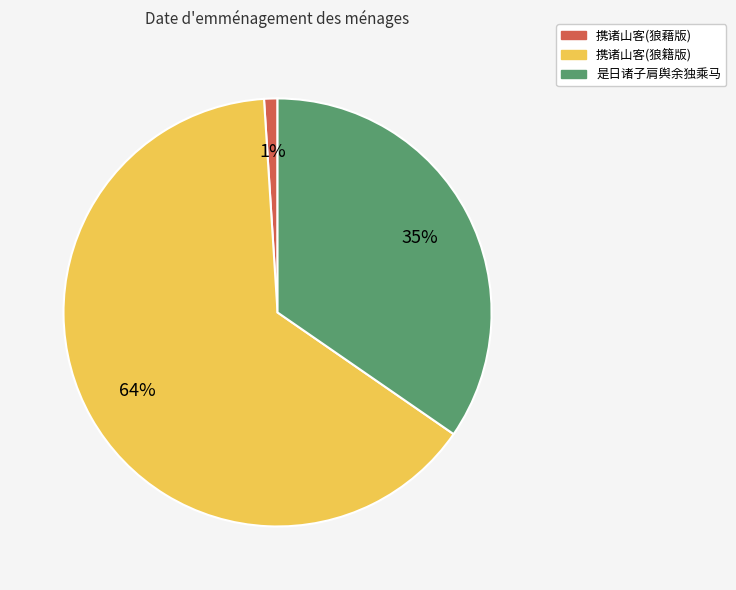

To the nearest percent, what percentage of the pie is 携诸山客(狼籍版)?

64%